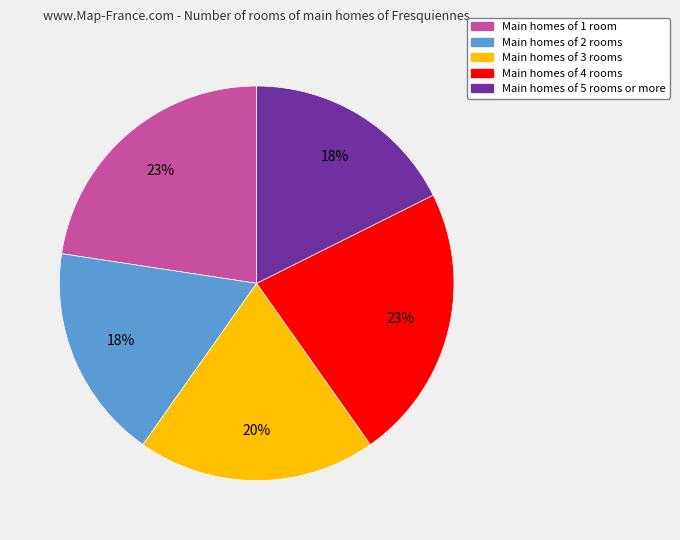

Is Main homes of 3 rooms the majority of the pie?

No